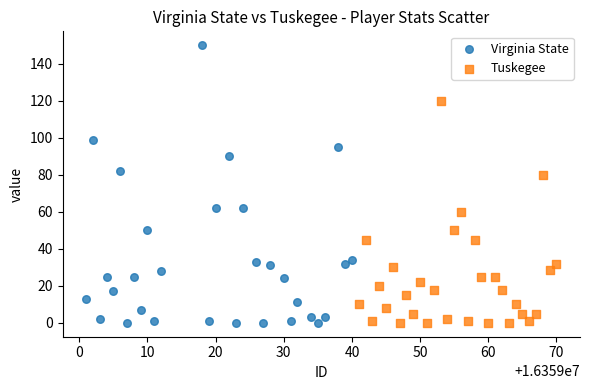

Which series reaches the maximum Y coordinate?

Virginia State